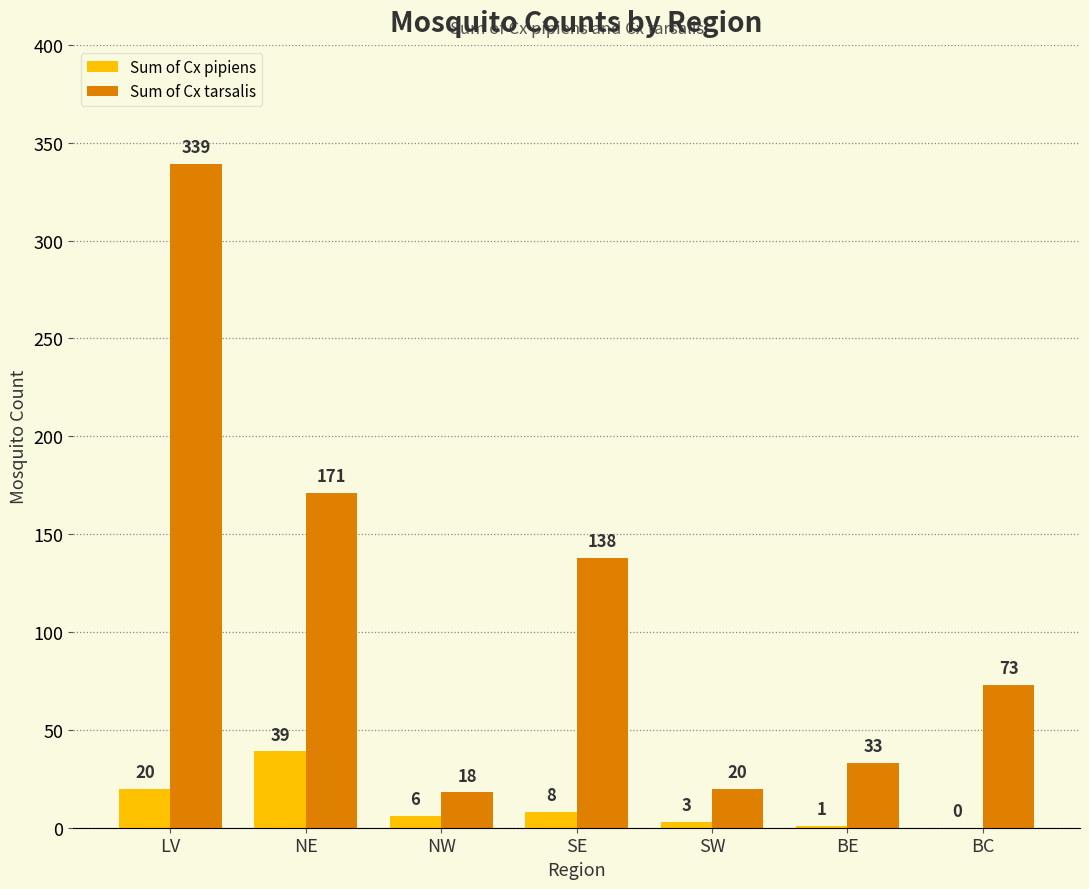

Which series has the largest total across all categories?

Sum of Cx tarsalis